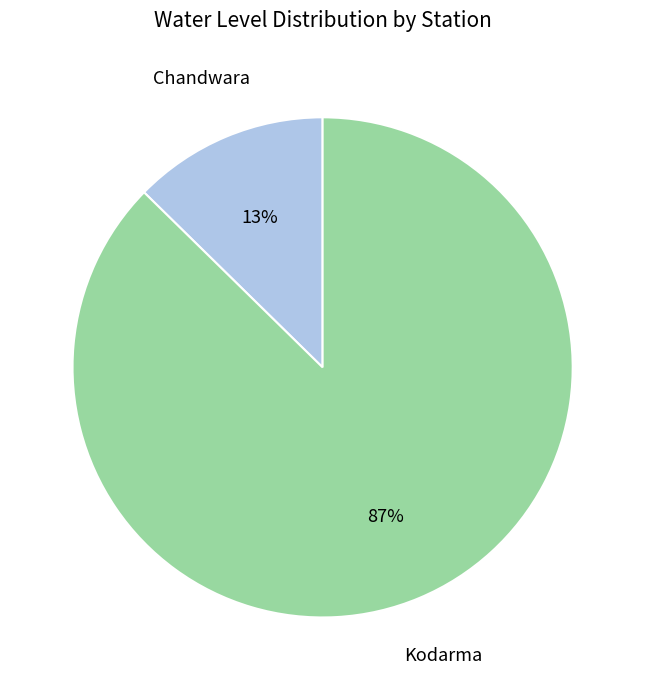

Which category accounts for the majority?

Kodarma